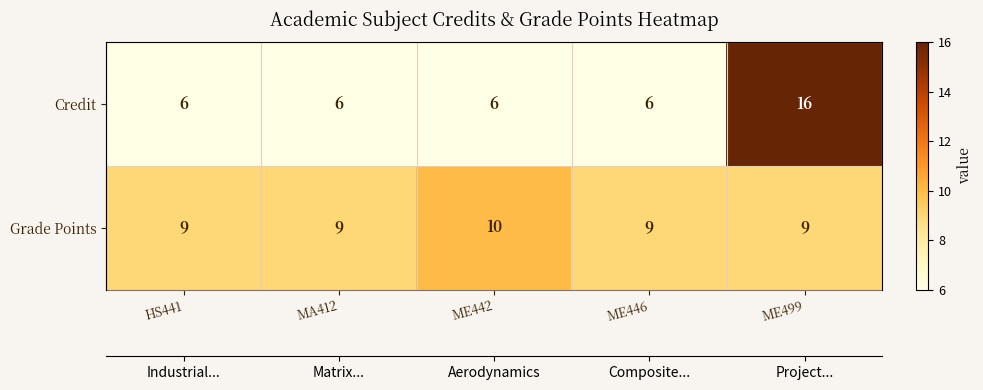

Between HS441 and MA412, which is larger?

HS441